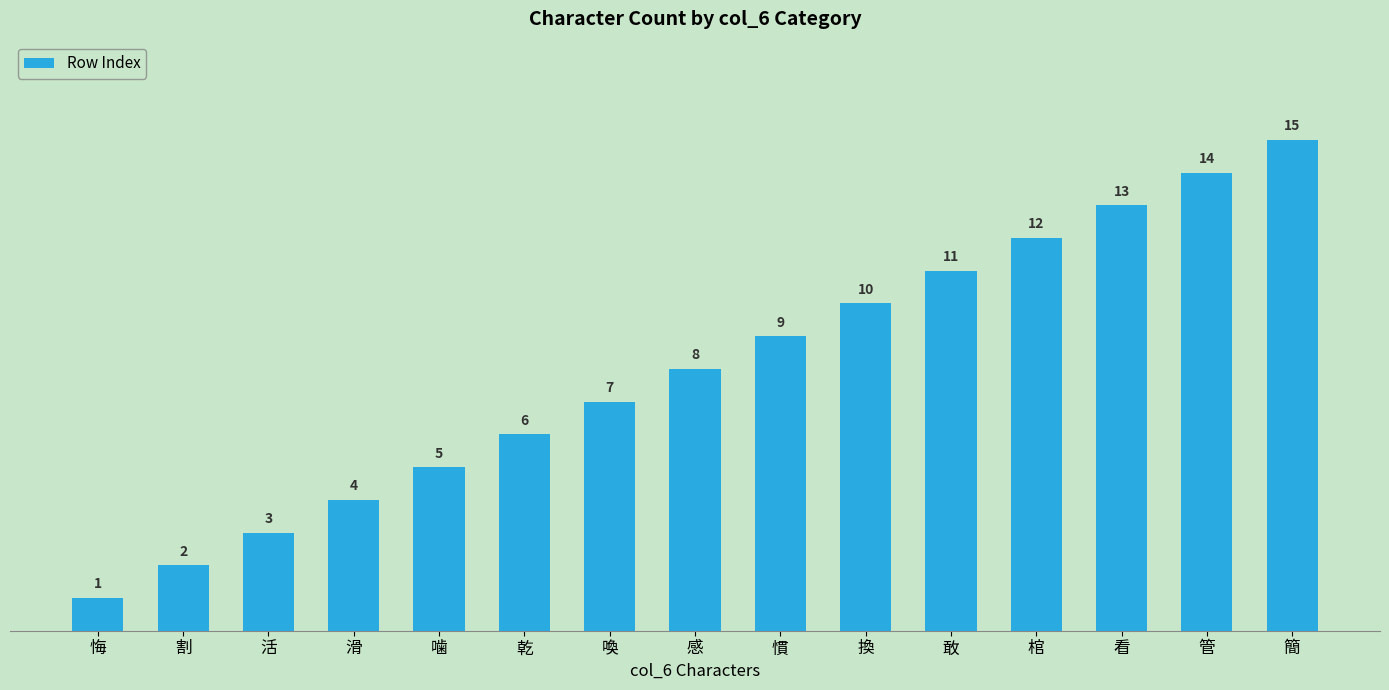

Count the number of categories in the chart.

15